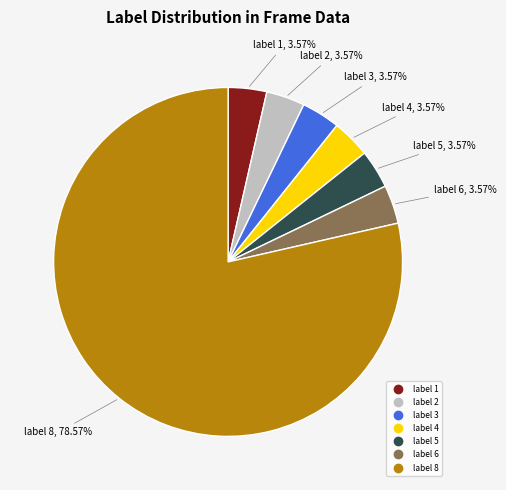

Is there a majority slice in this chart?

Yes